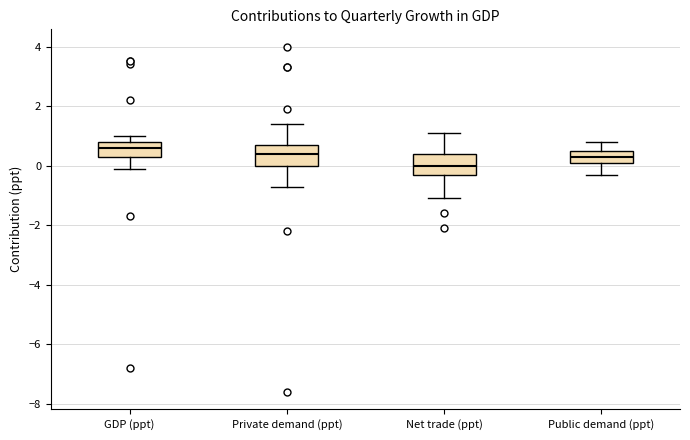

Reading left to right, transcribe this box plot: for each box, give where its median line is, the range the box spans, and where its two whiskers end, as read against the y-axis. The values are not printed on the chart, so give them approximately, as read against the axis.

GDP (ppt): median 0.6, box 0.4 to 0.8, whiskers 0.0 to 1.0
Private demand (ppt): median 0.4, box 0.0 to 0.8, whiskers -0.6 to 1.4
Net trade (ppt): median 0.0, box -0.2 to 0.4, whiskers -1.0 to 1.2
Public demand (ppt): median 0.4, box 0.2 to 0.6, whiskers -0.2 to 0.8